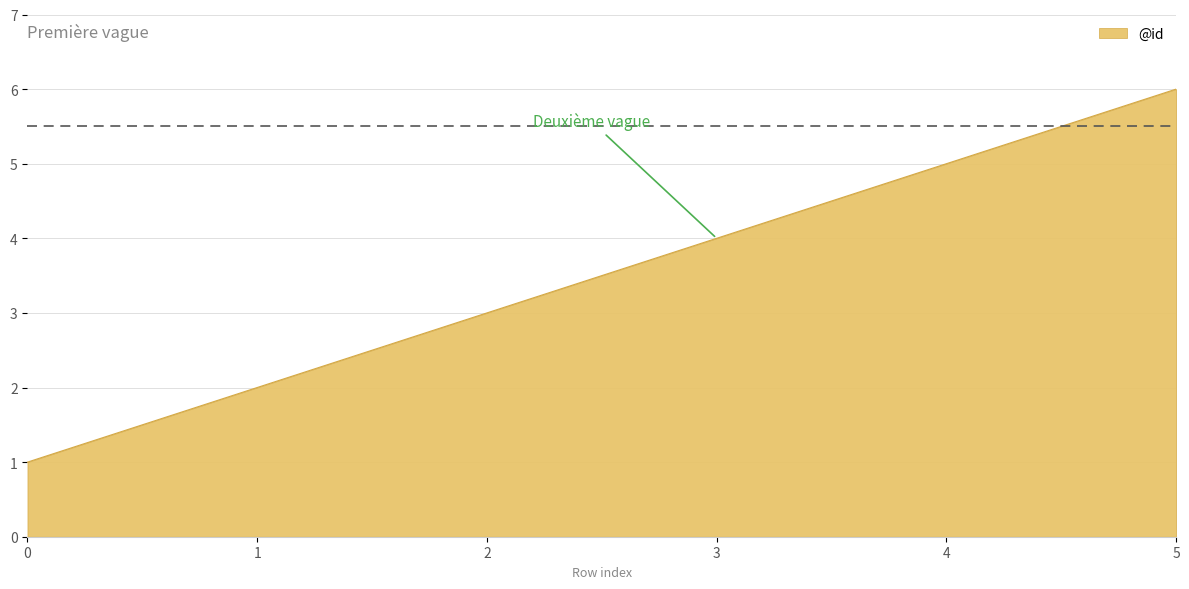

Does the chart display data point markers on the line(s)?

No